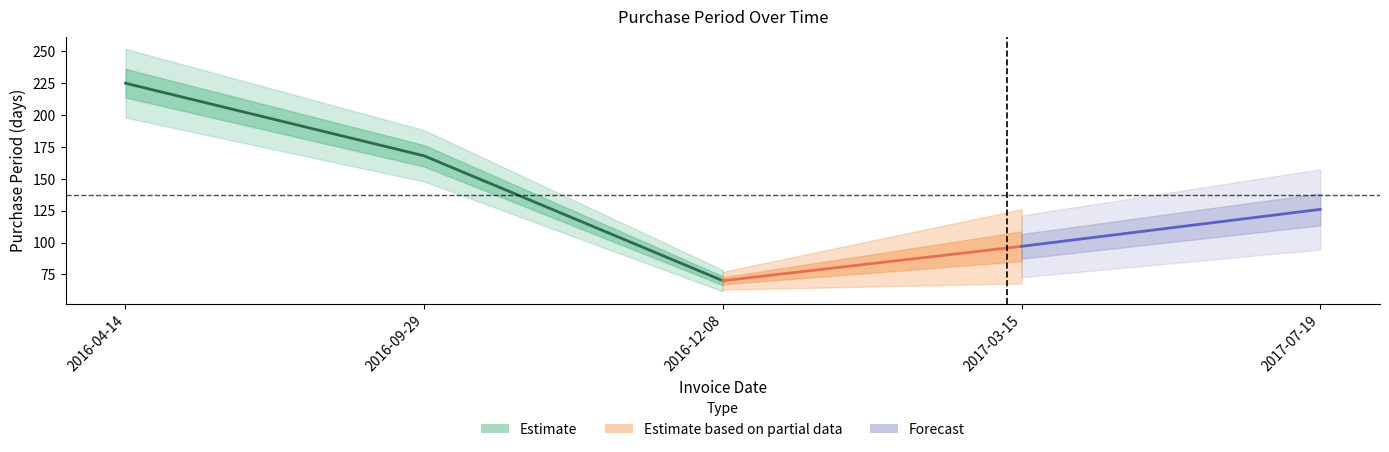

Is this an area chart (filled region under the line)?

No